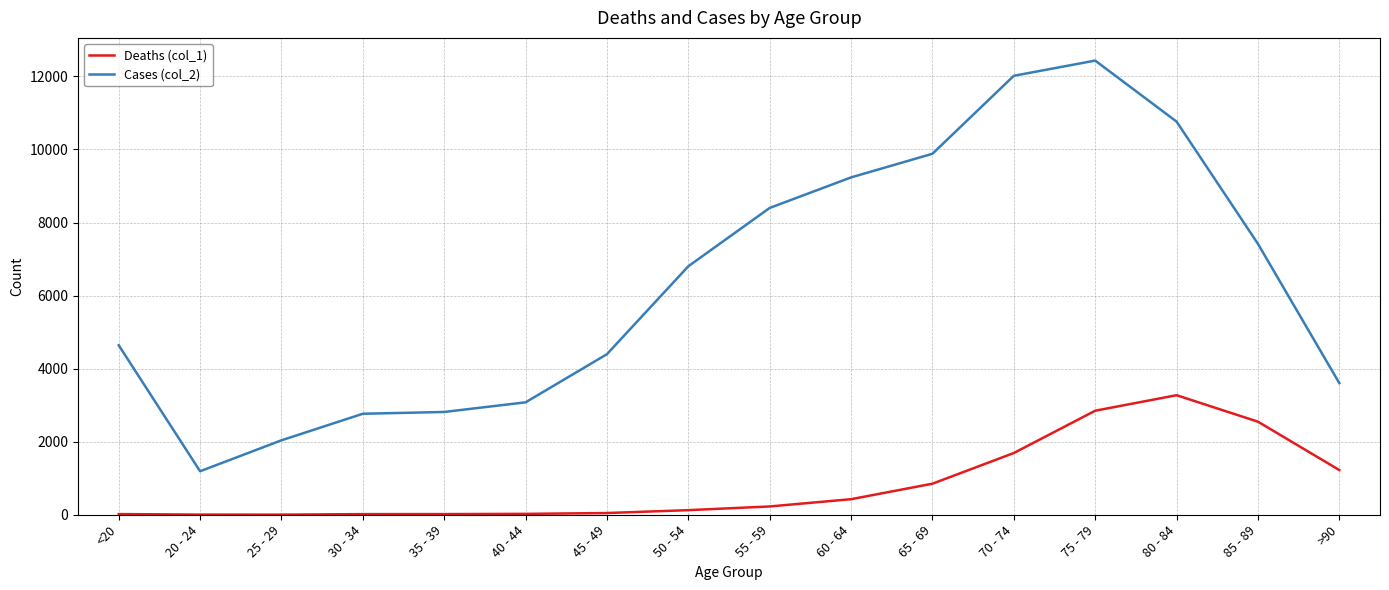

Read the Cases (col_2) value at 85 - 89.

7417